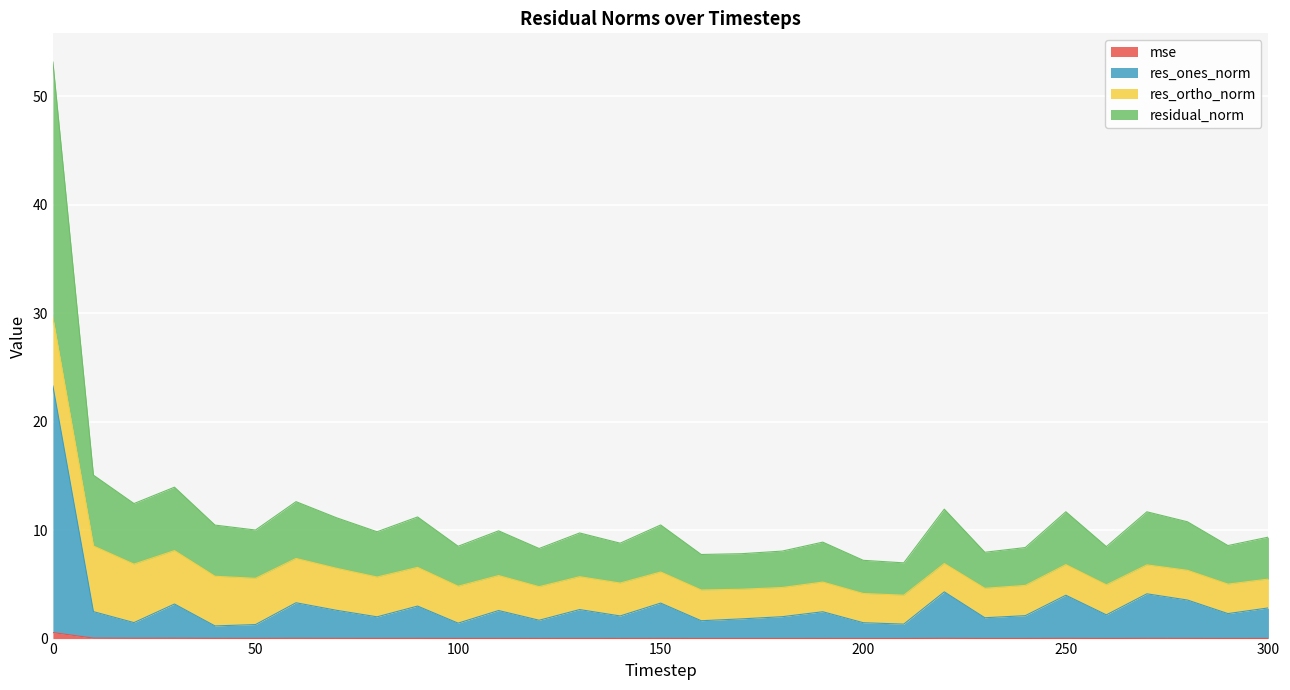

Does the chart display data point markers on the line(s)?

No